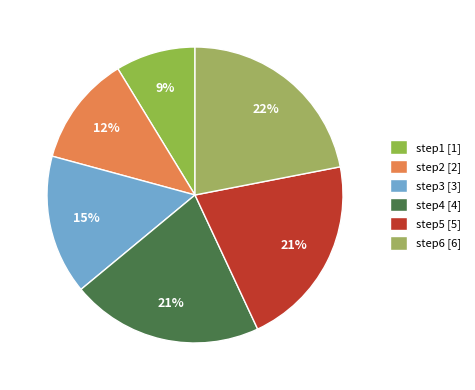

To the nearest percent, what is the difference between the step1 and step2 slice percentages?

3%